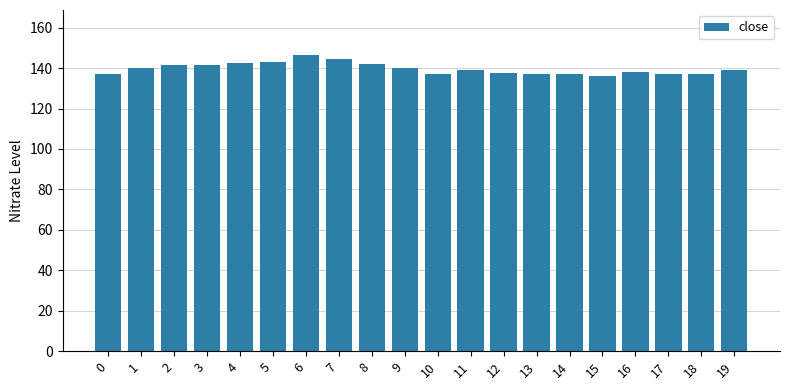

True or false: the data shows 141.7 at 3.

True